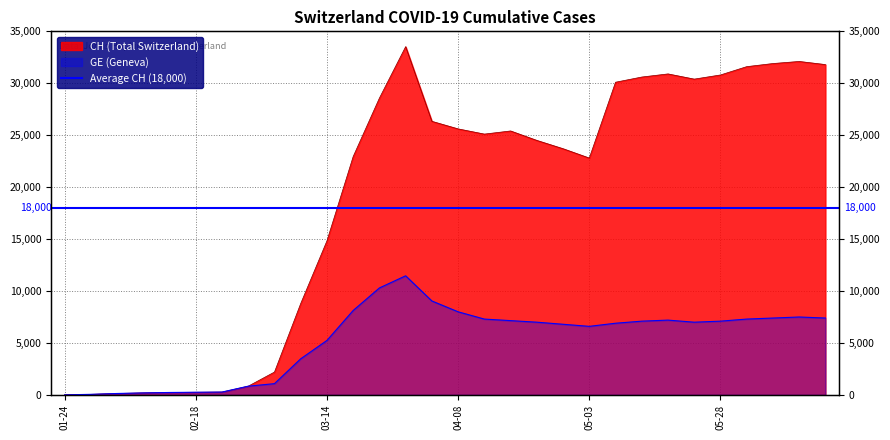

What is the difference between the highest and lowest values at 2020-05-18?

23700